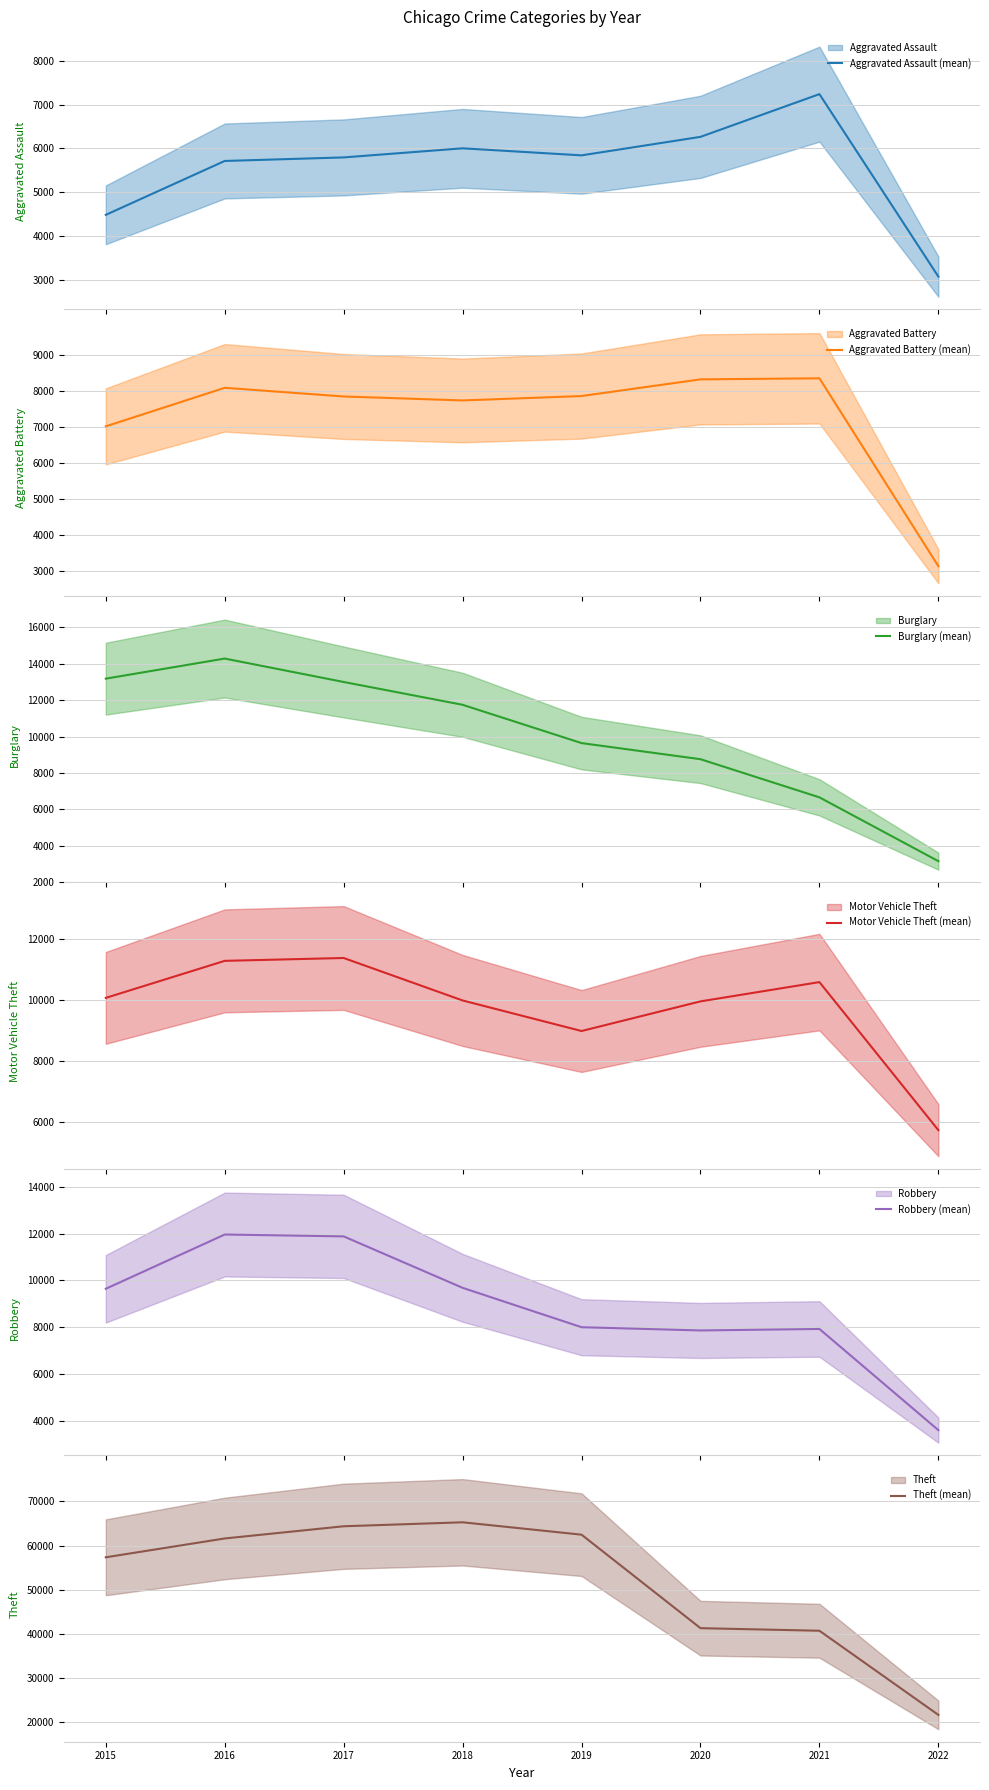

Between 2015 and 2018, which series saw the biggest shift?

Theft (mean)